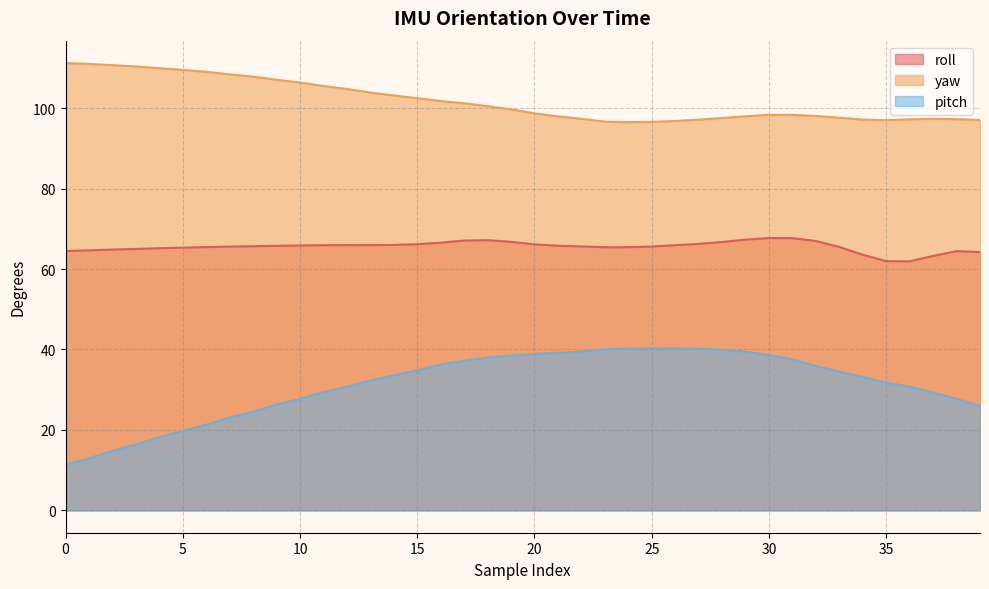

True or false: yaw and pitch intersect in this chart.

False